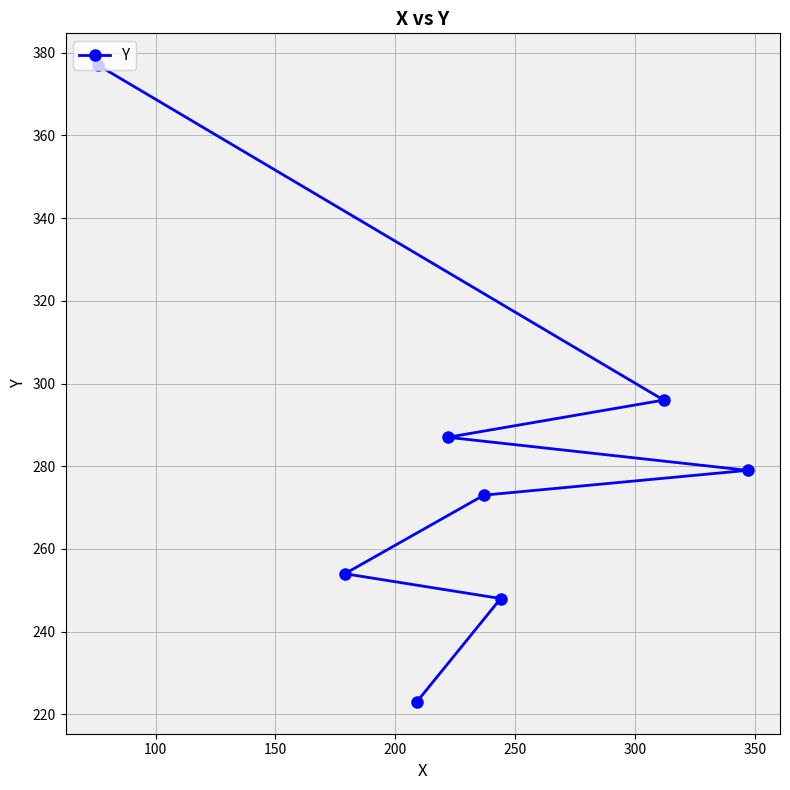

How many values exceed 279?

3